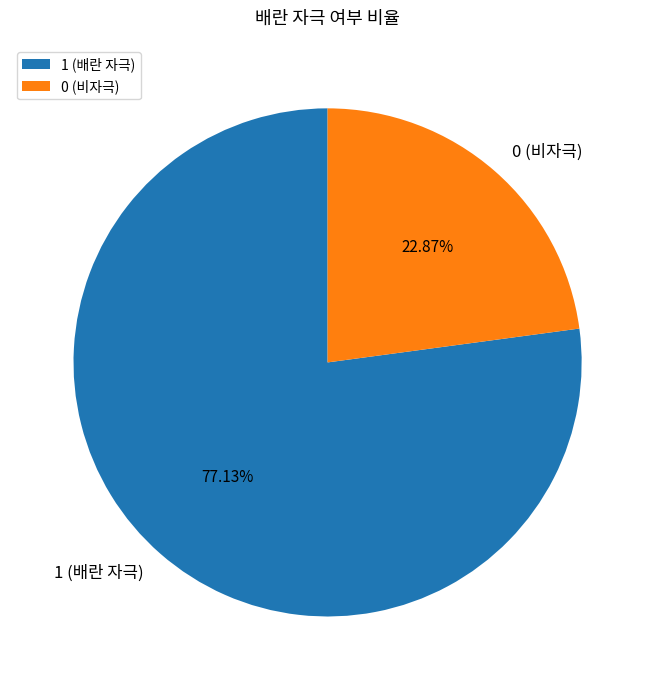

Does 0 represent more than half of the total?

No